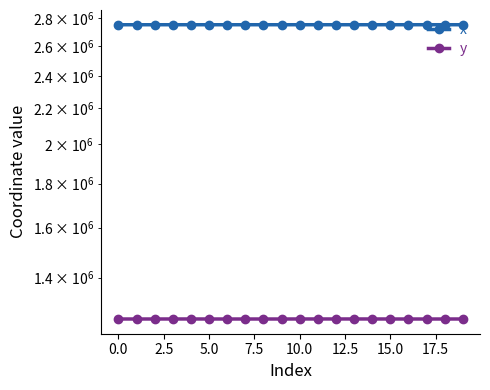

How many interior local peaks does the y series have?

4